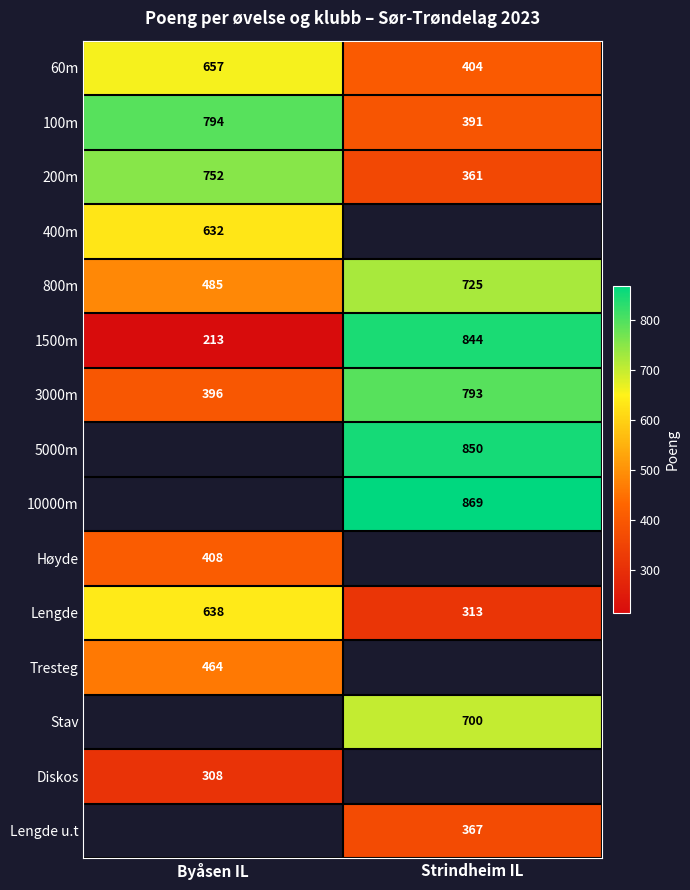

Between Byåsen IL and Strindheim IL, which is larger?

Byåsen IL